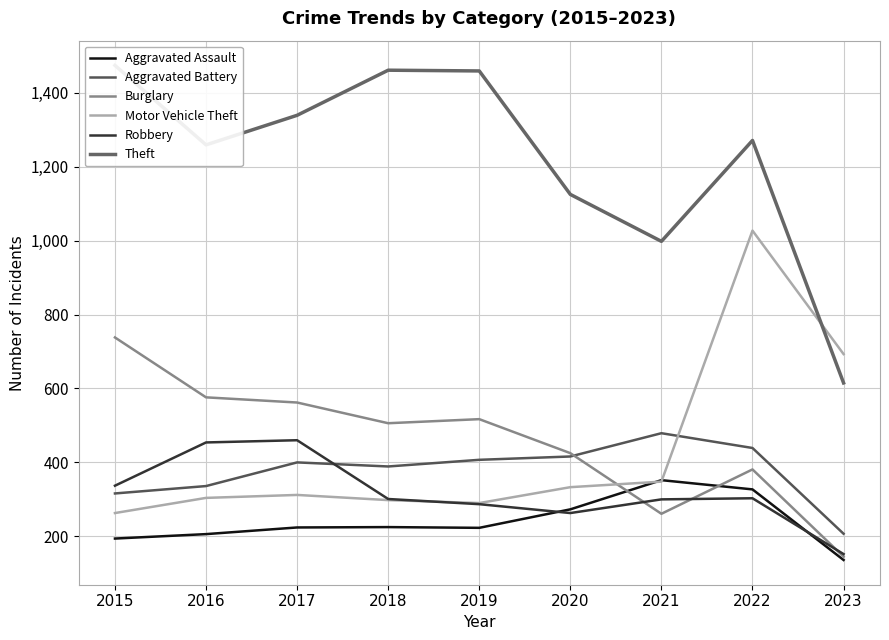

Does the chart display data point markers on the line(s)?

No